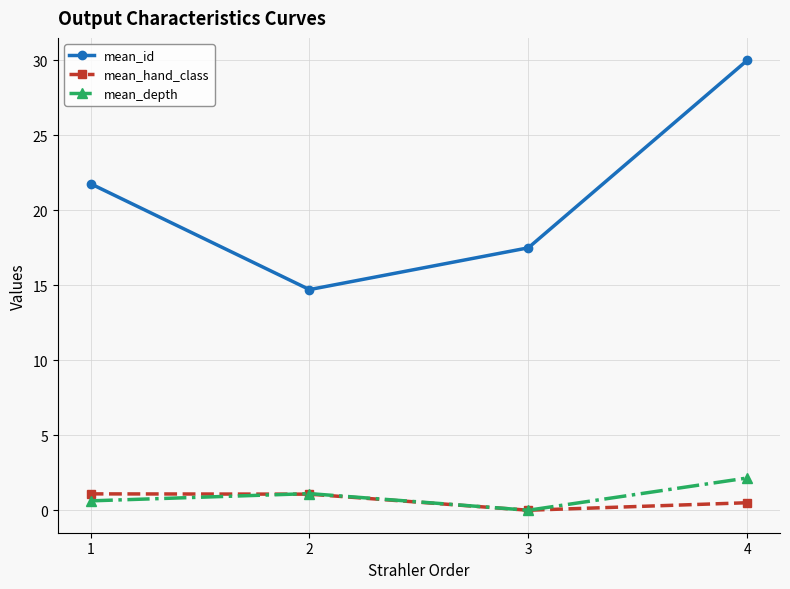

List the labels in order of mean_id value, largest first.

4, 1, 3, 2